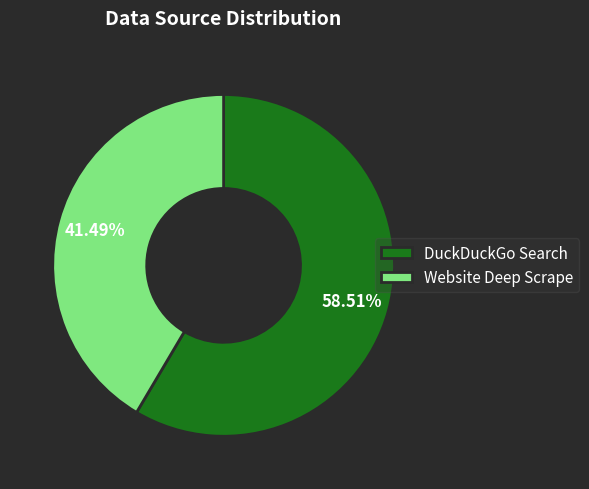

Which category accounts for the majority?

DuckDuckGo Search